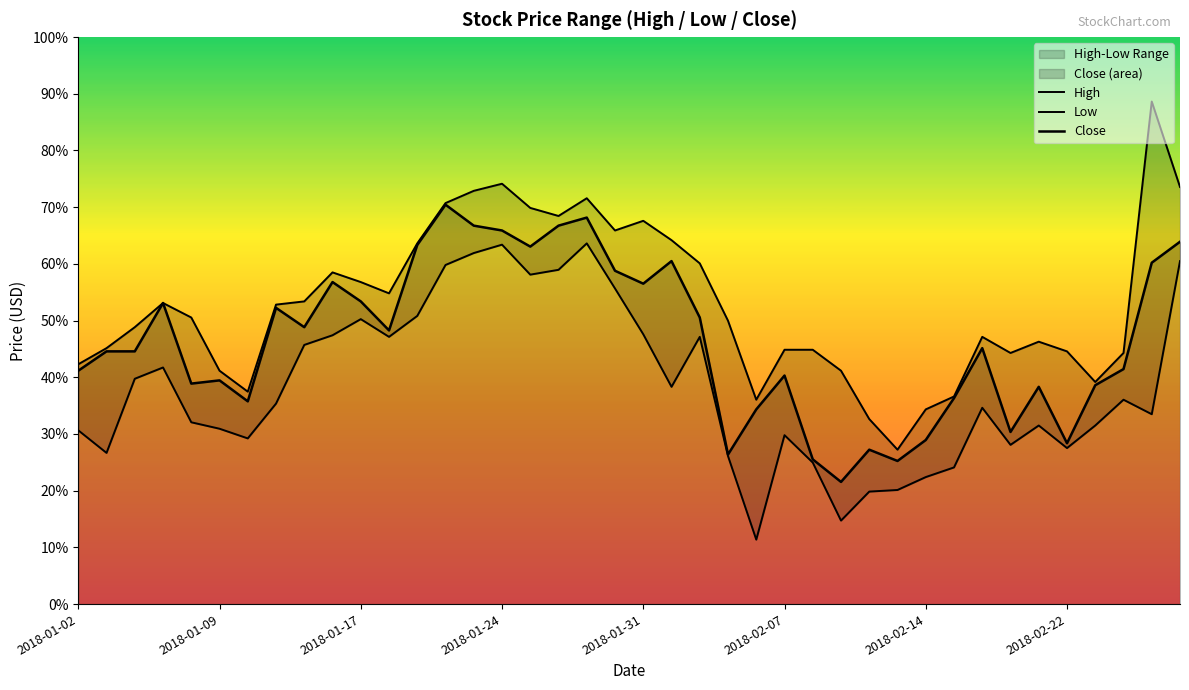

In High, how many points are higher than both neighbors (excluding endpoints)?

8